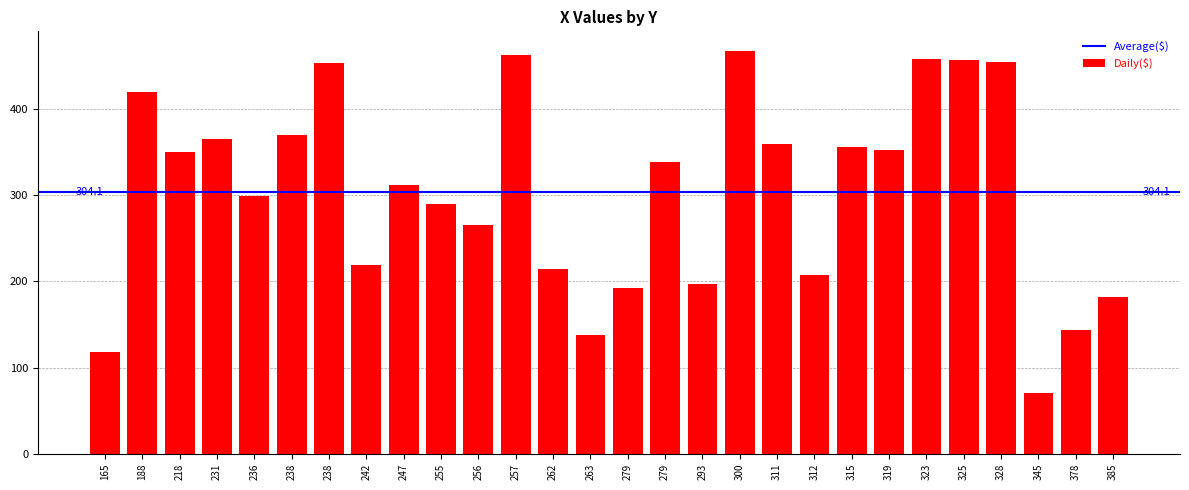

At which label is the value closest to 268?

256